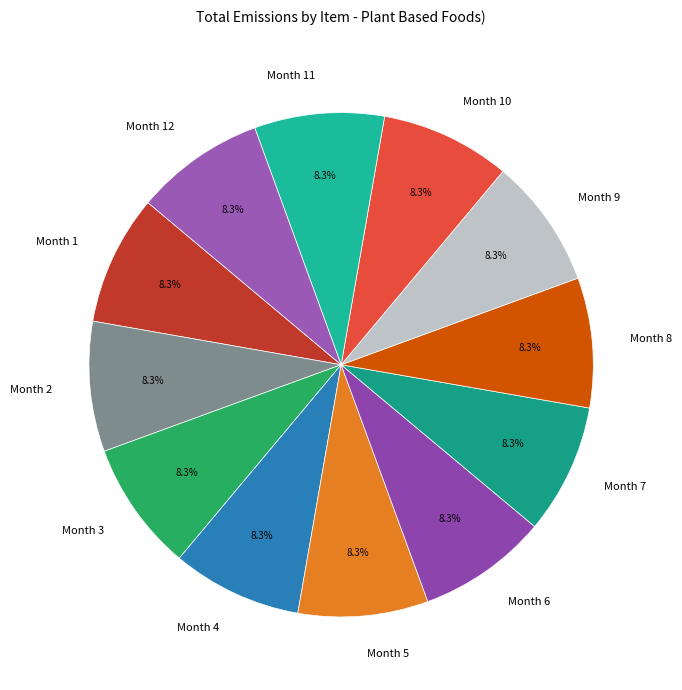

Is the sum of Month 9 and Month 3 greater than half?

No